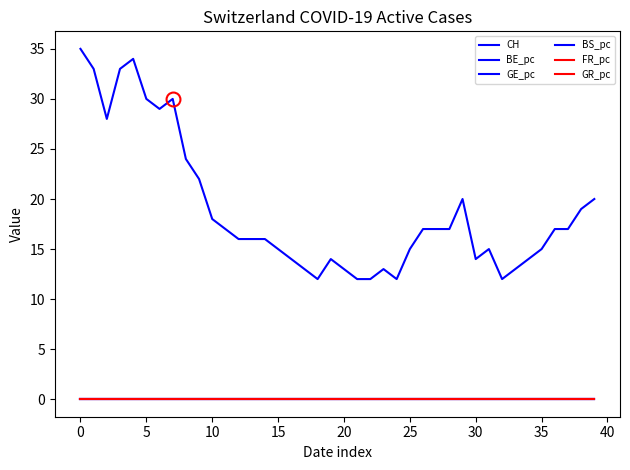

After their last crossing, which series has the higher values: BS_pc or FR_pc?

BS_pc